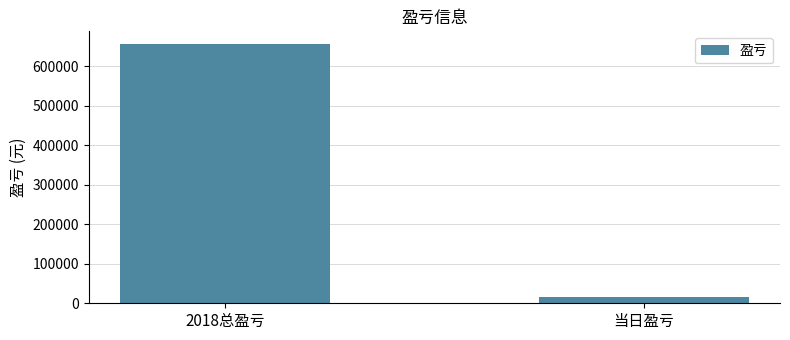

Are the bars horizontal?

No